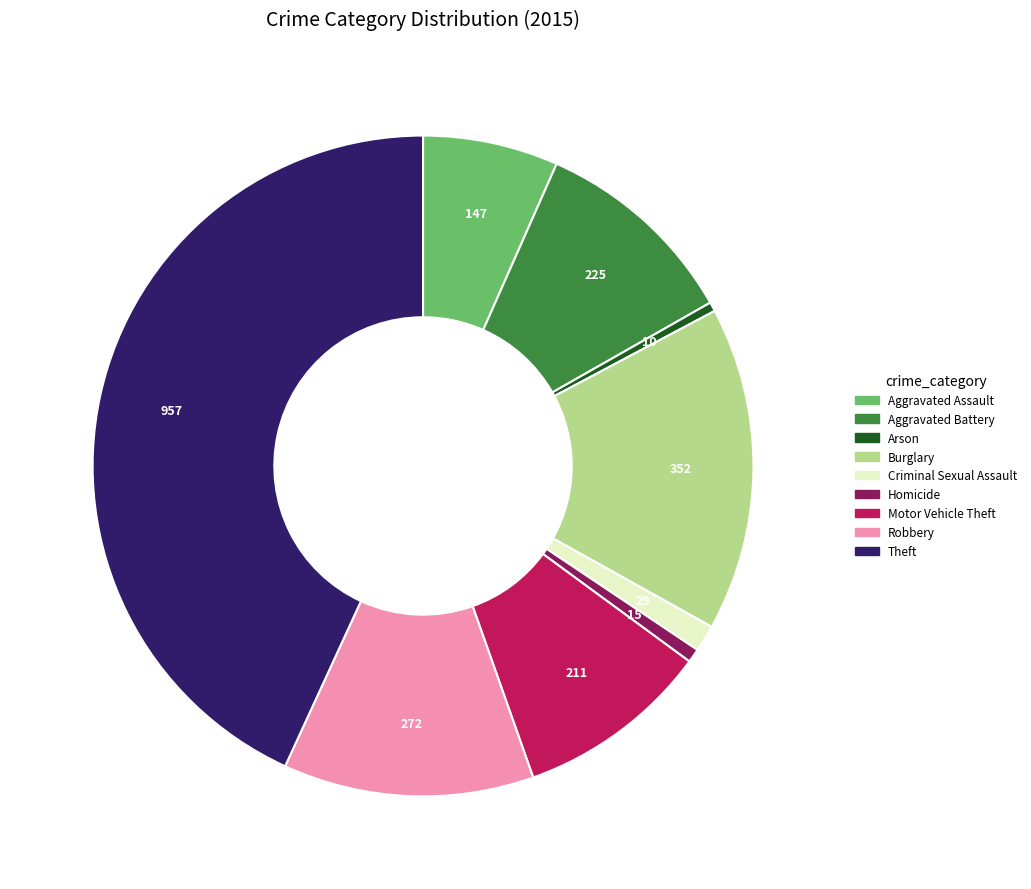

What is the largest slice in the pie chart?

Theft